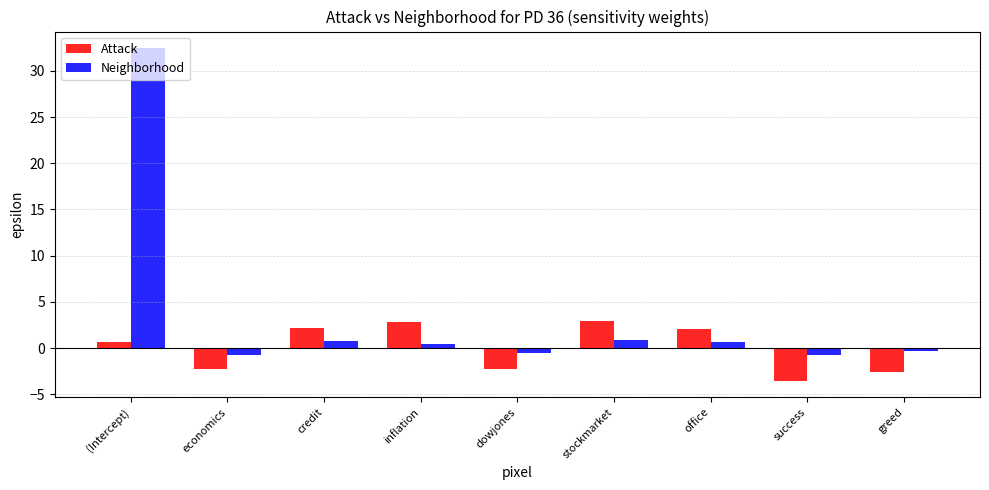

Is it true that Neighborhood equals 0.9 at stockmarket?

True